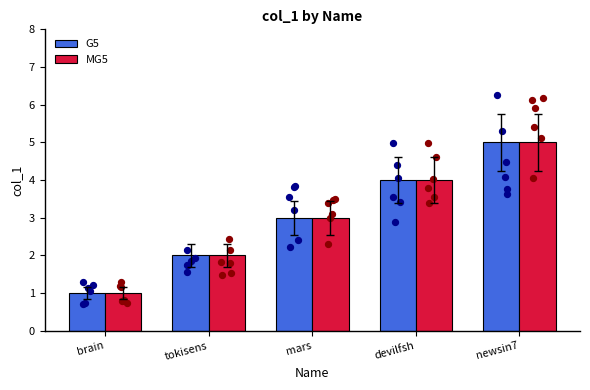

Which series has the widest spread of Y values?

G5